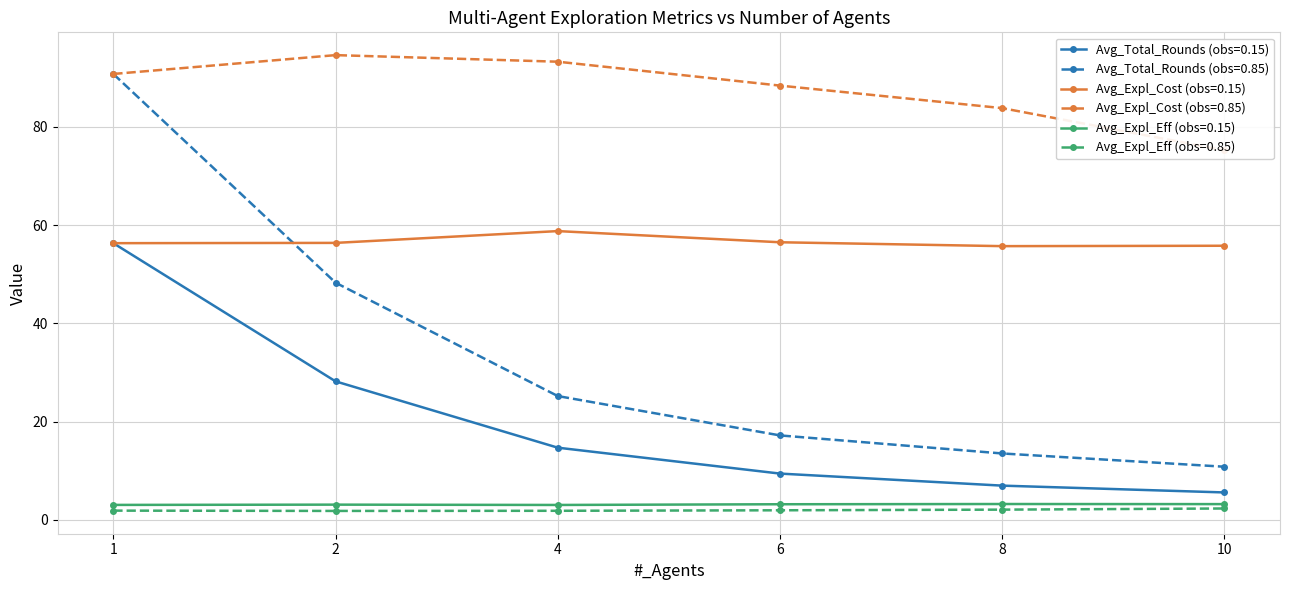

What is the sum of the Avg_Expl_Cost (obs=0.15) values at 2 and 4?

115.2